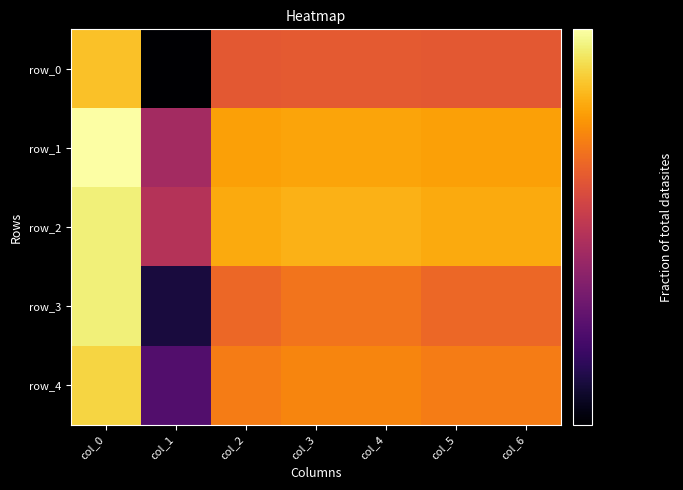

What is the sum of the row_2 values at col_1 and col_0?

1.6